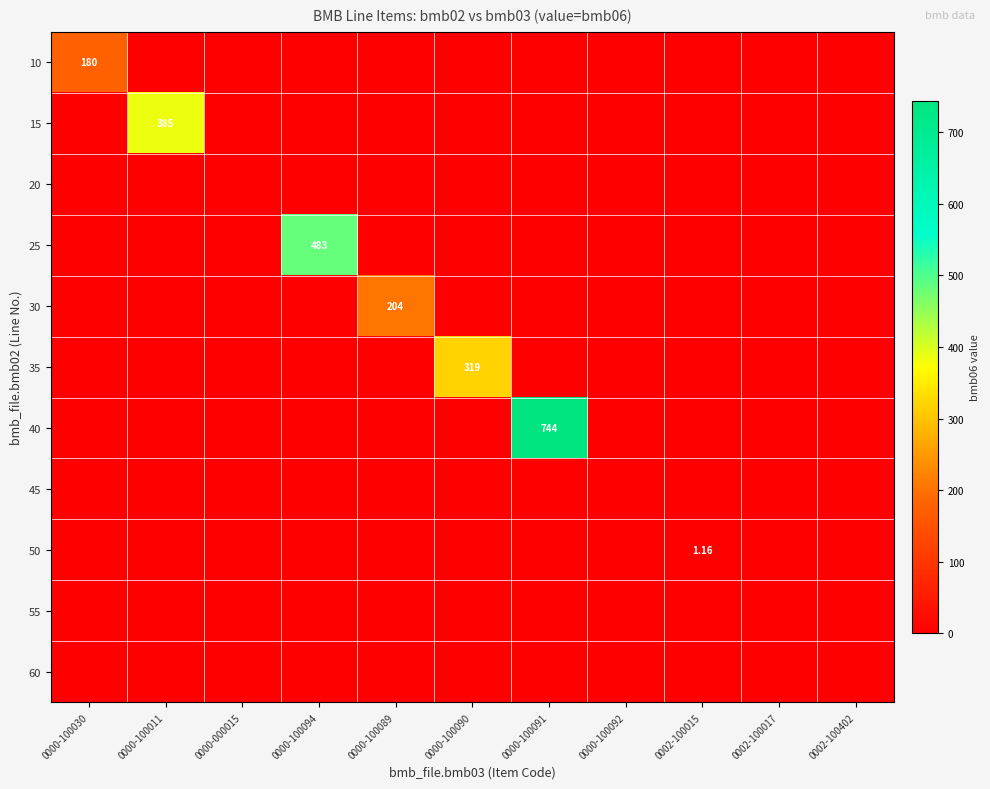

How many data points in 35 are above 0?

1